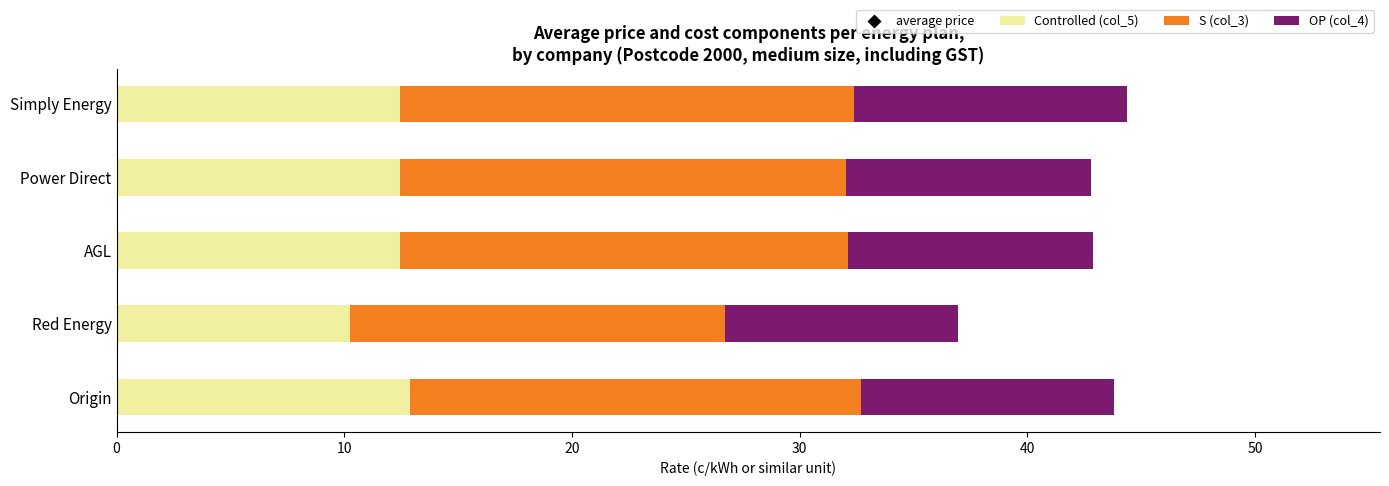

What are all the series names shown in the legend?

Controlled (col_5), S (col_3), OP (col_4), average price